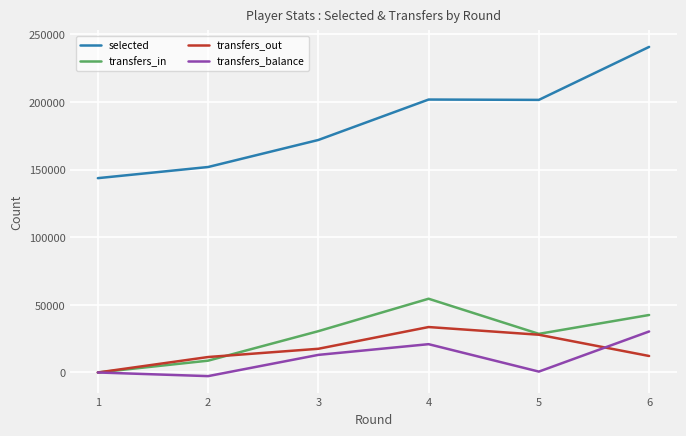

Is the value of transfers_balance at 4 greater than the value of selected at 6?

No